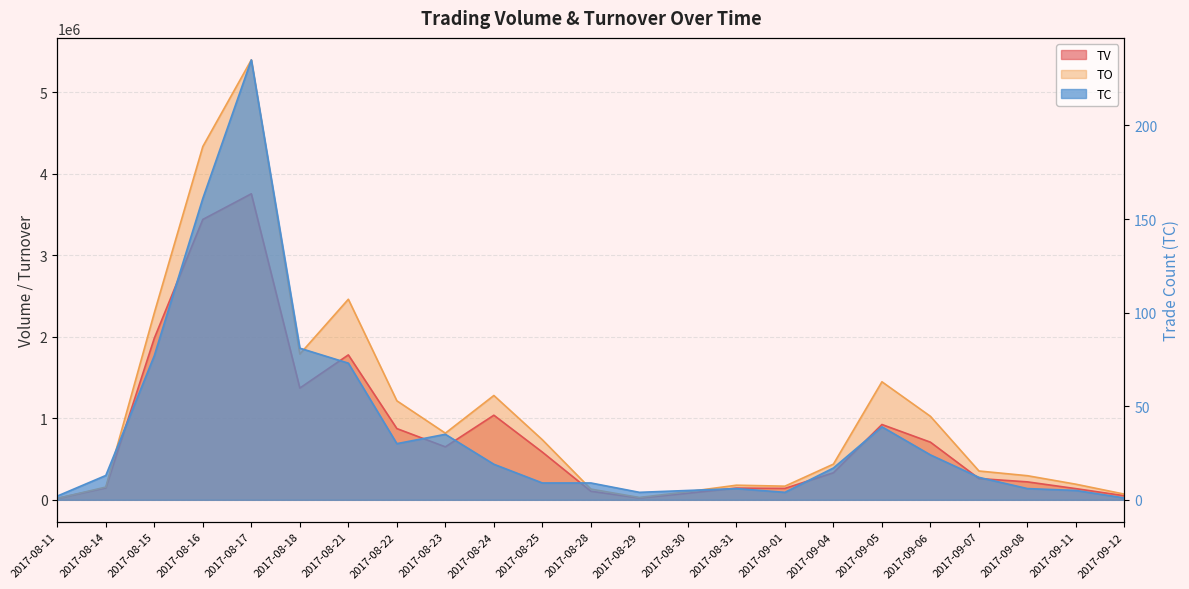

Does the chart have visible grid lines?

Yes